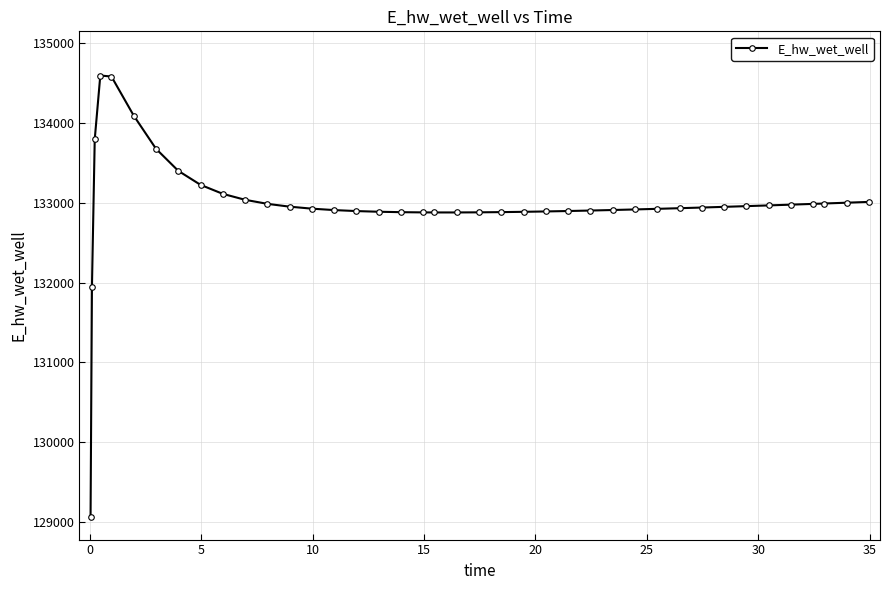

What is the difference between the maximum and minimum values?

5535.3